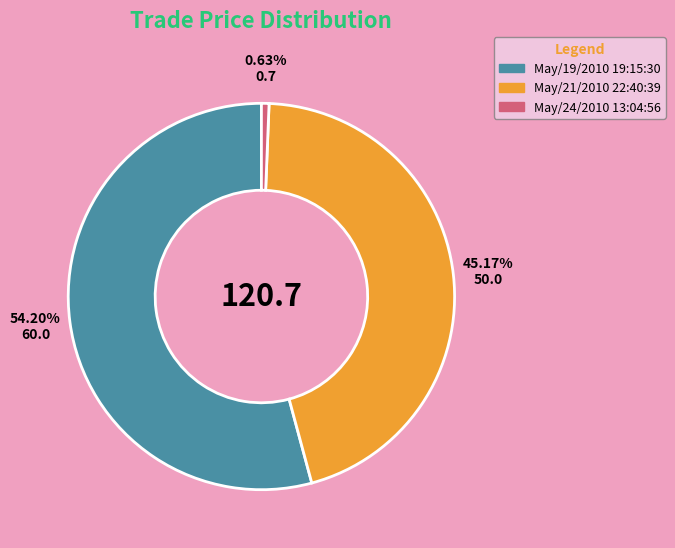

How much of the chart is everything except May/24/2010 13:04:56?

99.4%